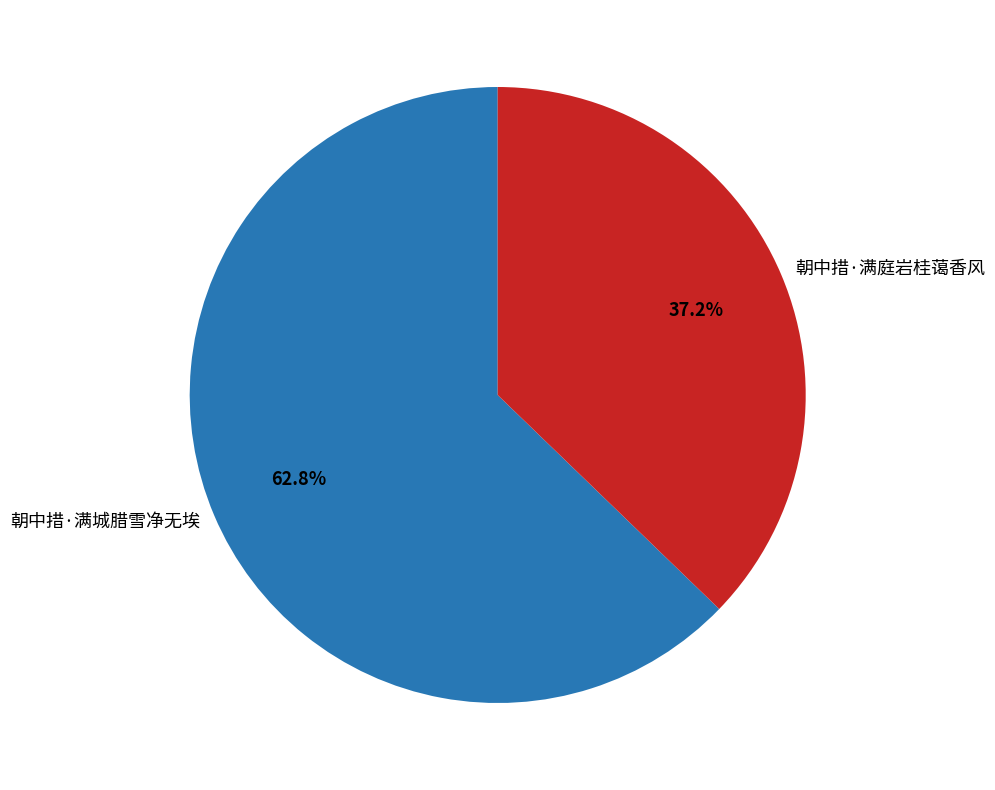

True or false: 朝中措·满庭岩桂蔼香风 accounts for 37% of the total.

True